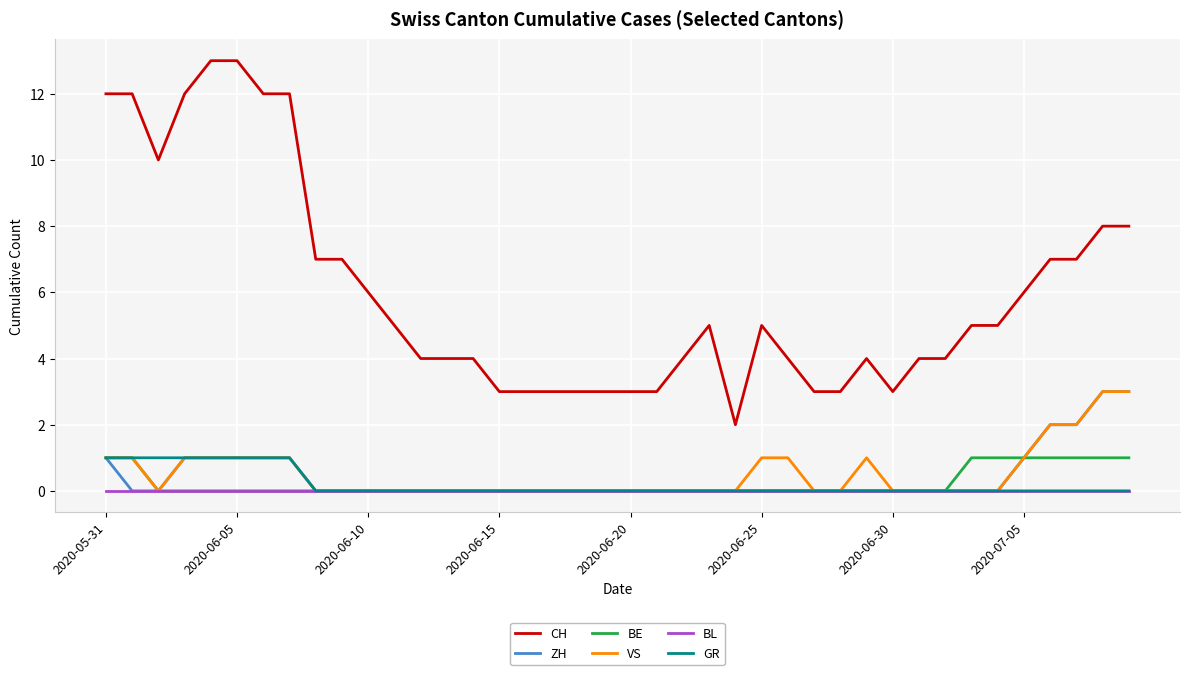

Does the chart have visible grid lines?

Yes